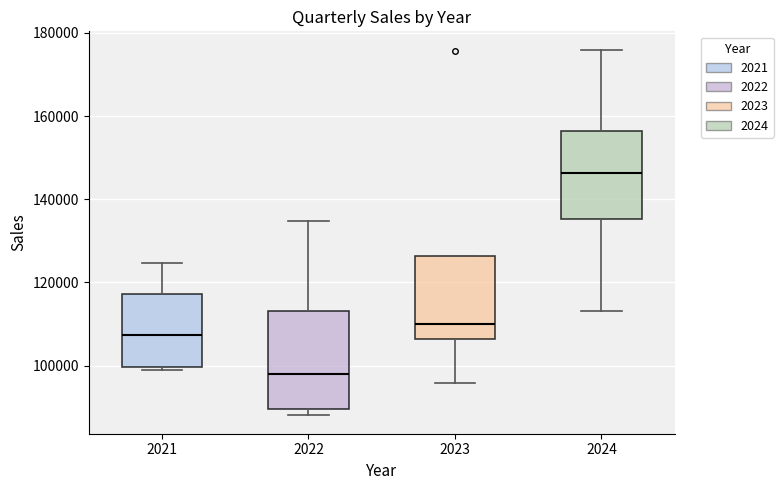

Reading left to right, read every box against the y-axis: the position of its median line, the range the box covers, and the ends of its whiskers. The values are not printed on the chart, so give them approximately, as read against the axis.

2021: median 108000, box 100000 to 118000, whiskers 98000 to 124000
2022: median 98000, box 90000 to 114000, whiskers 88000 to 134000
2023: median 110000, box 106000 to 126000, whiskers 96000 to 126000
2024: median 146000, box 136000 to 156000, whiskers 114000 to 176000